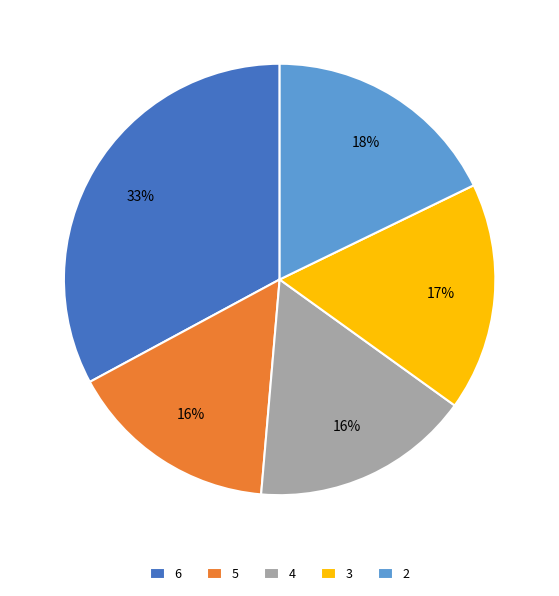

True or false: 3 accounts for 11% of the total.

False